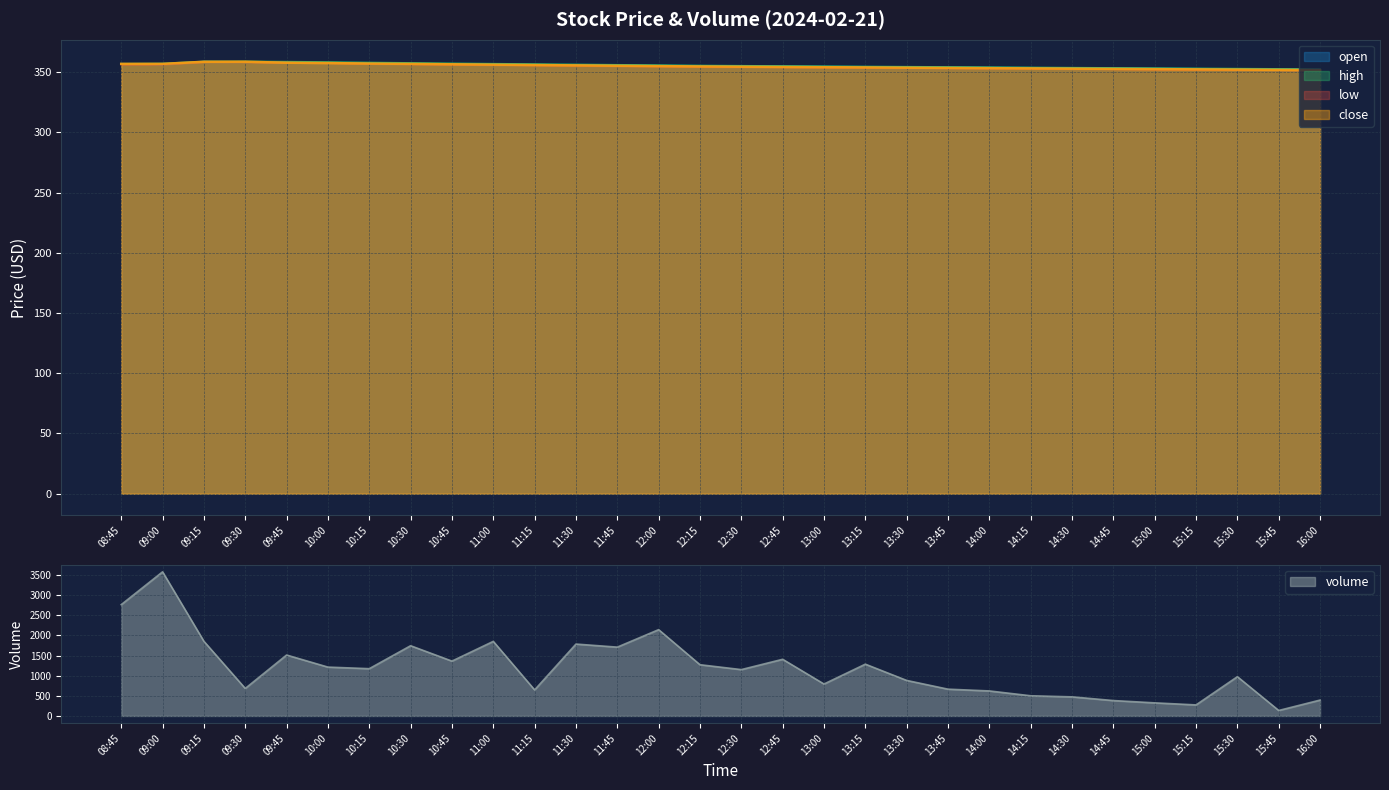

What is the total value across all series at 09:30?

2117.7